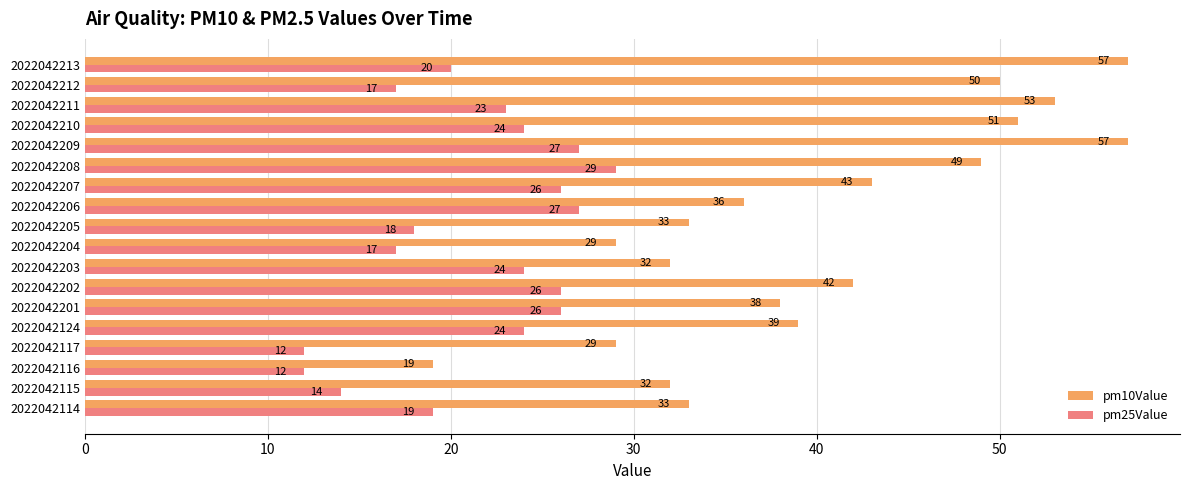

What is the maximum value for pm25Value?

29